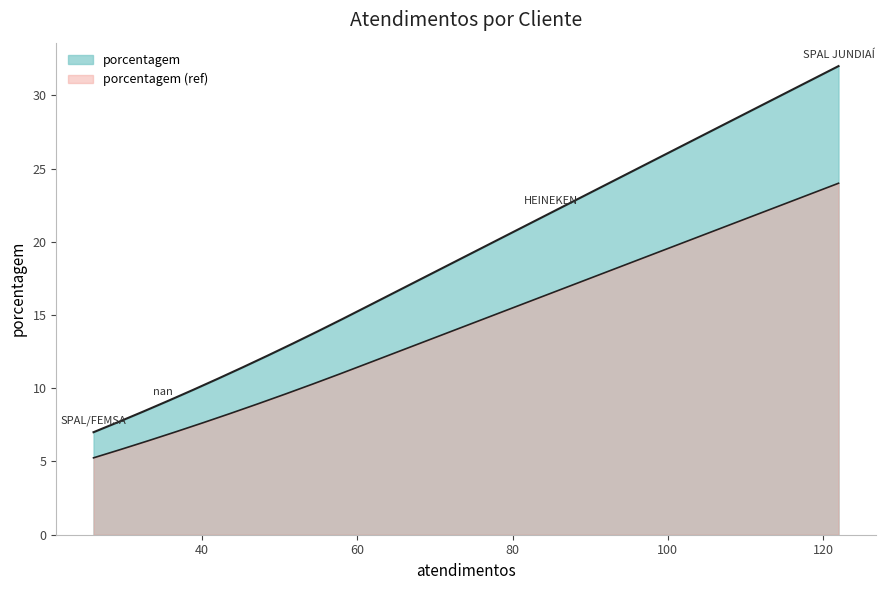

Which has a higher value, nan or SPAL JUNDIAÍ?

SPAL JUNDIAÍ